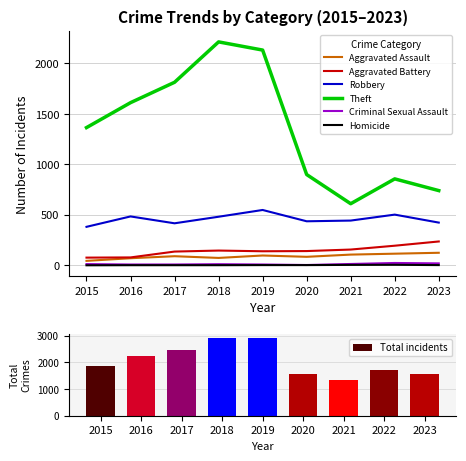

What is the approximate value of Aggravated Assault at 2021, to the nearest 10?

110